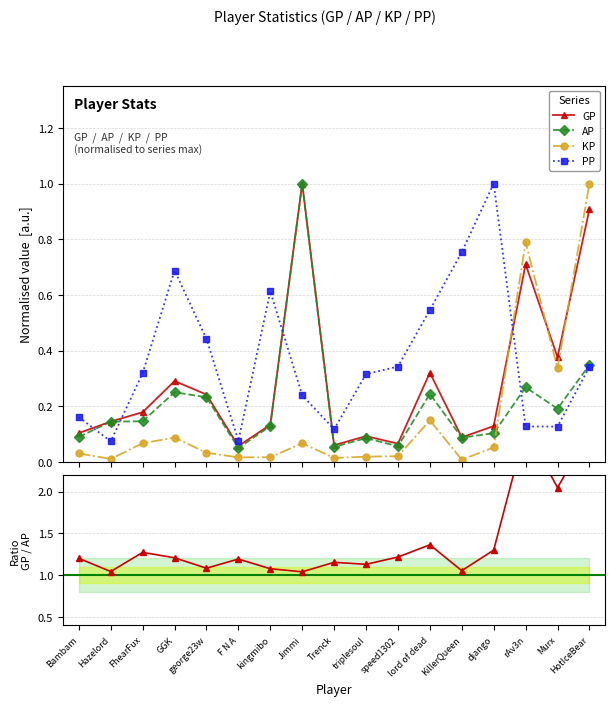

What is the average value of the KP series?

0.2